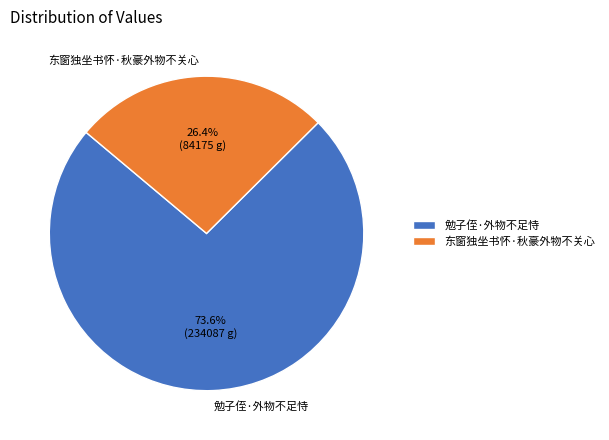

Which category accounts for the majority?

勉子侄·外物不足恃